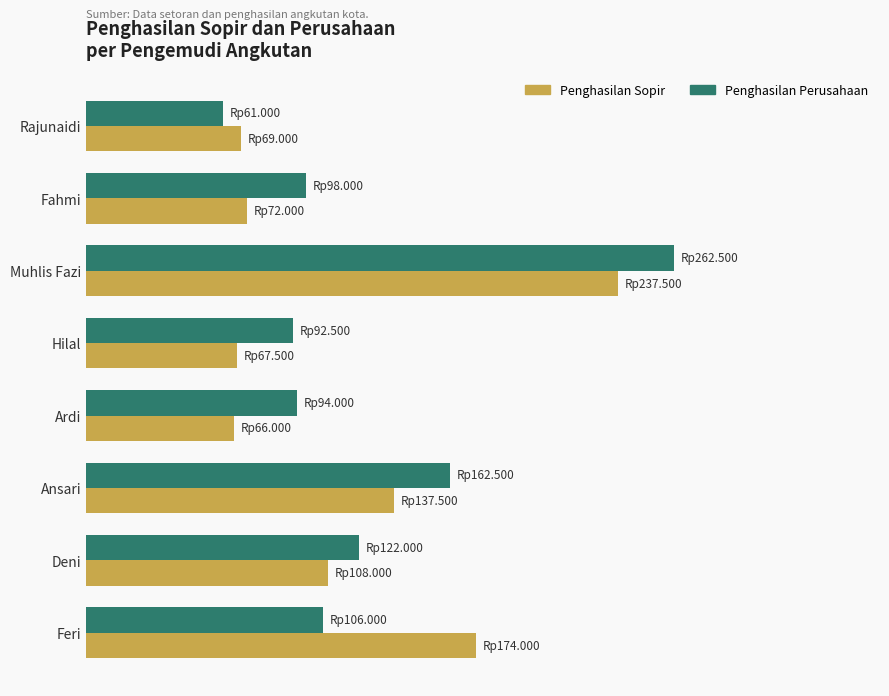

What is the difference between the maximum and minimum values in the Penghasilan Sopir series?

171500